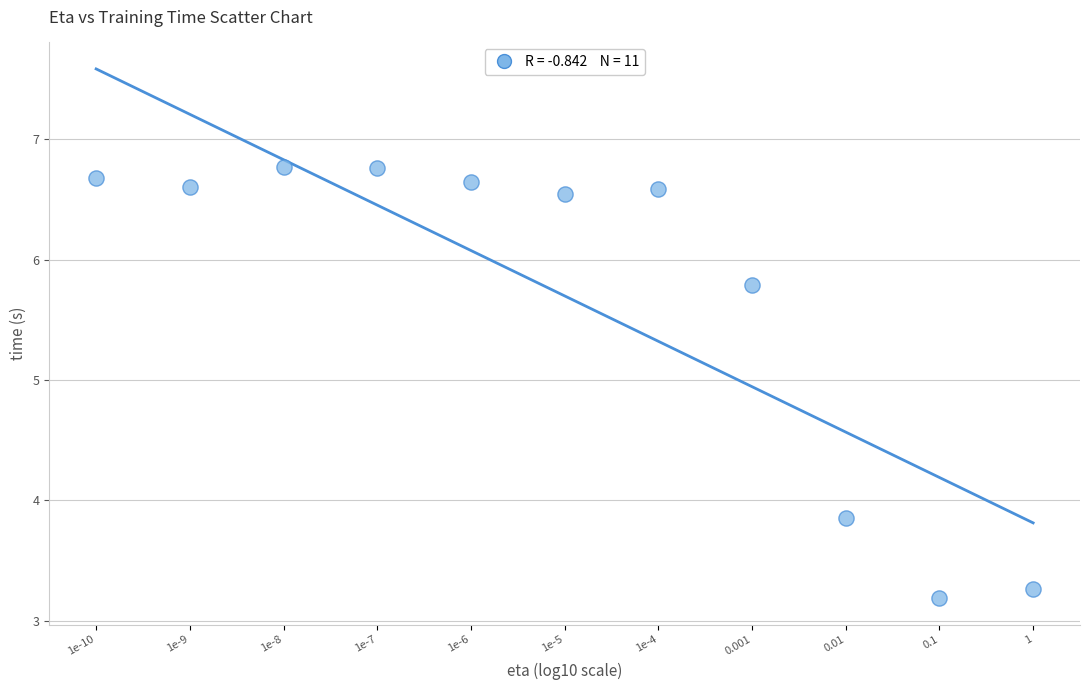

What Y value in the scatter plot is closest to 4?

3.9